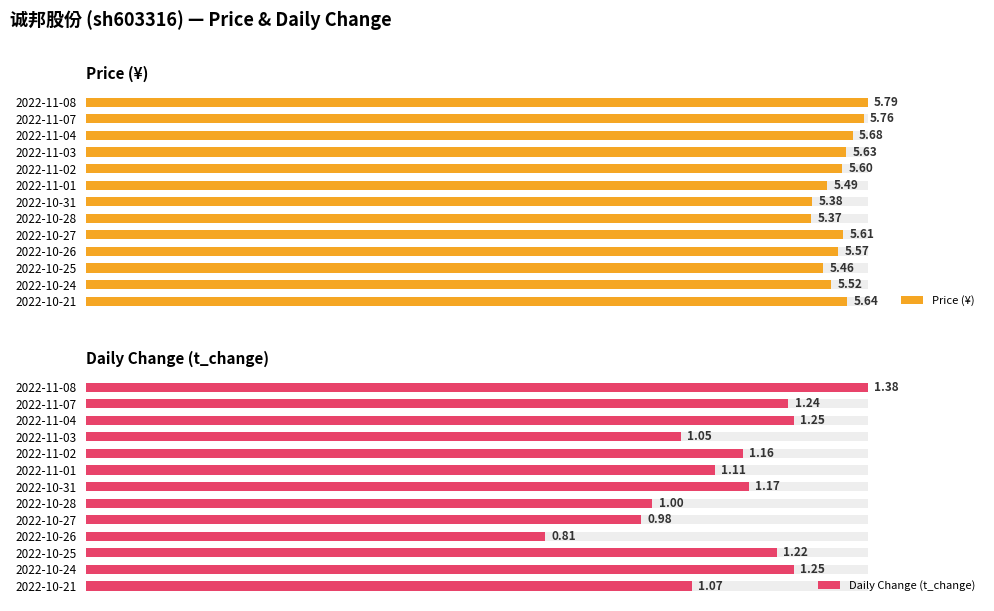

Which series changed the most between 2022-11-07 and 2022-10-21?

Daily Change (t_change)